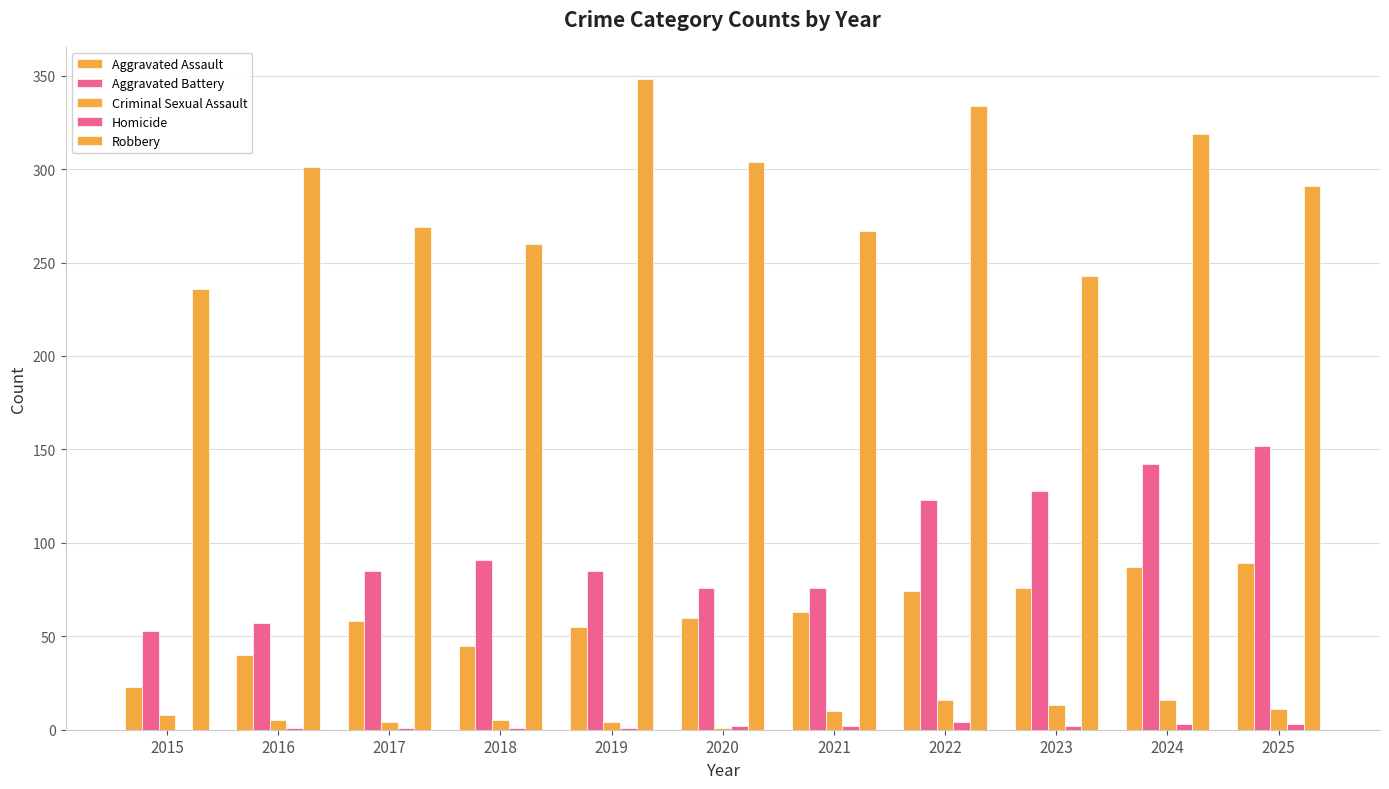

Does the chart contain stacked bars?

No